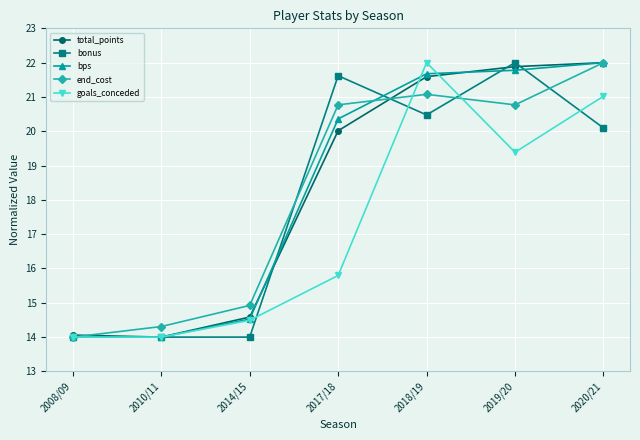

What is the minimum value for end_cost?

14.0